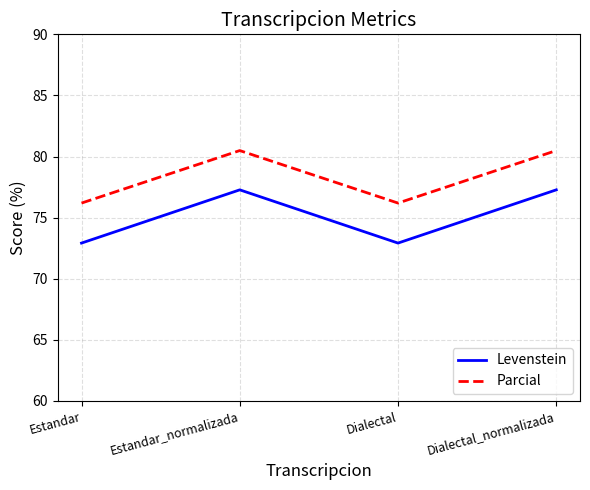

How many lines are shown in the chart?

2